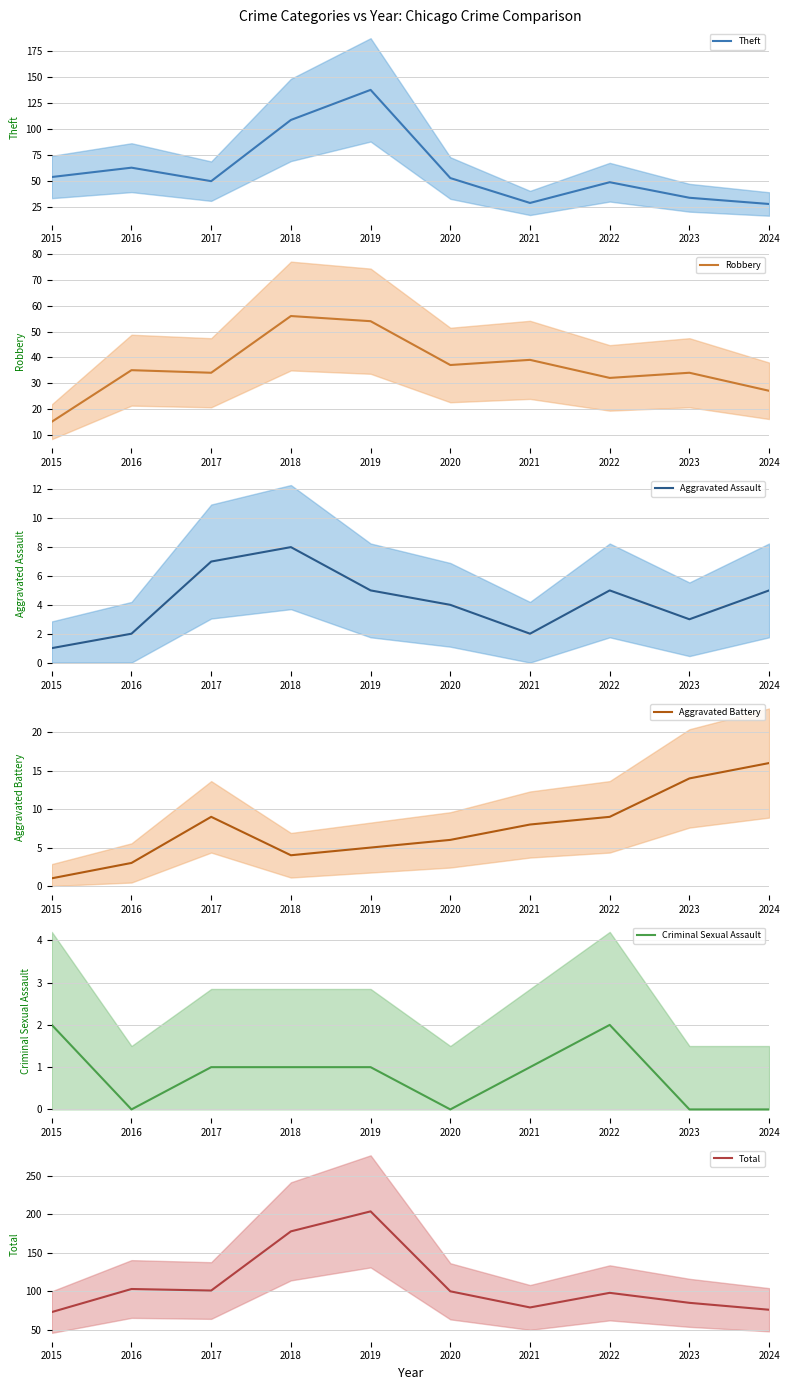

Which series has the largest range (max minus min)?

Total